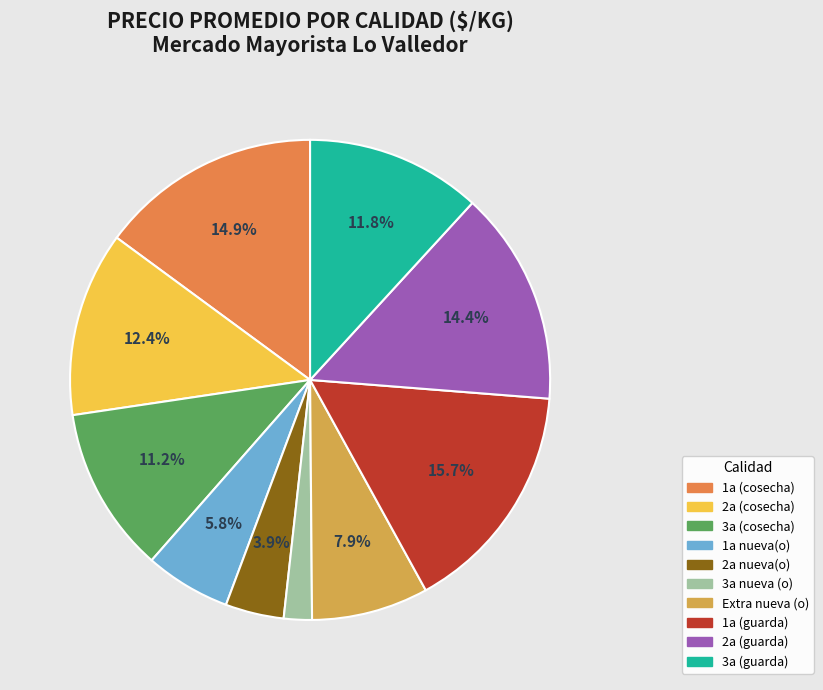

What is the largest slice in the pie chart?

1a (guarda)